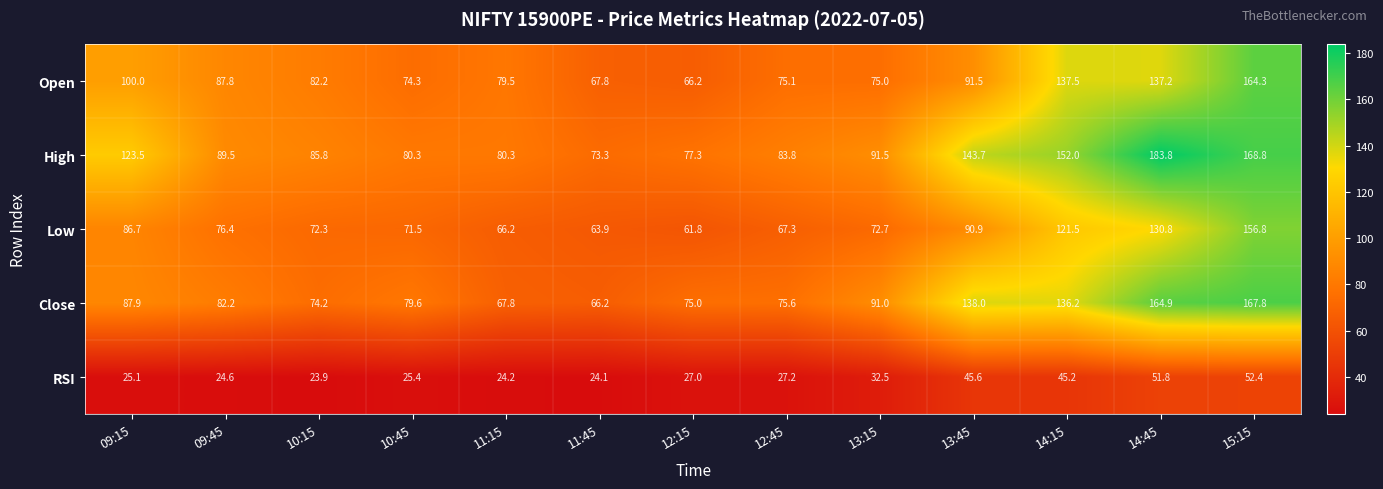

Which category has the highest value across all series?

14:45